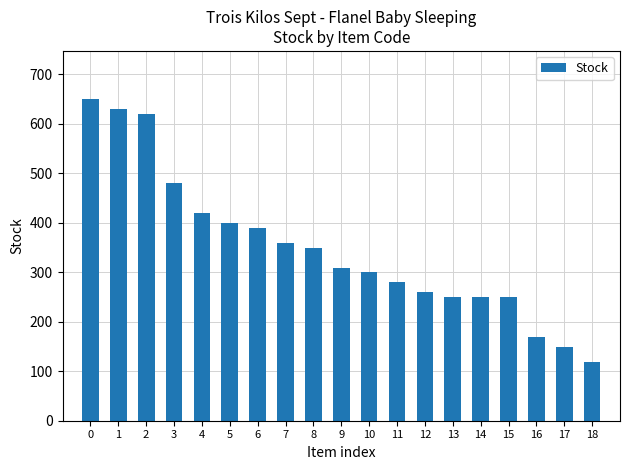

What is the change in value from 0 to 1?

-20